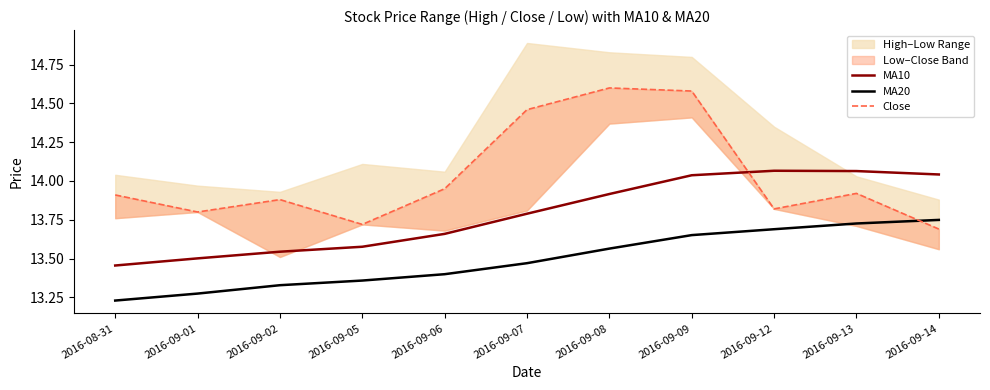

Which category has the lowest value in the MA10 series?

2016-08-31